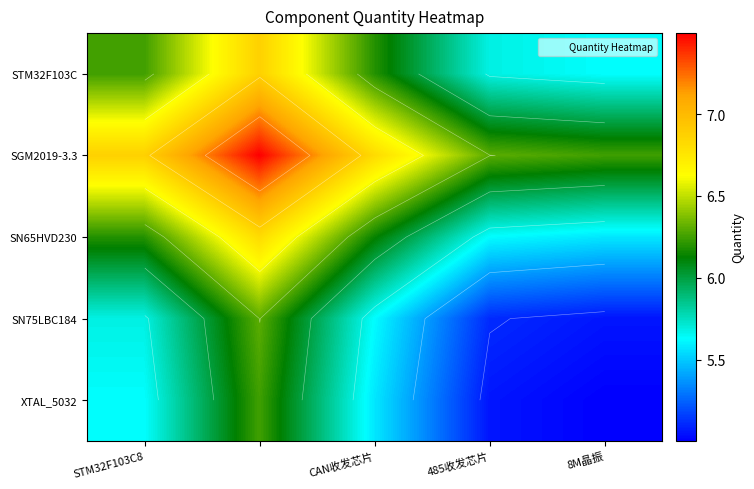

What is the spread (max minus min) of values at CAN收发芯片?

1.2